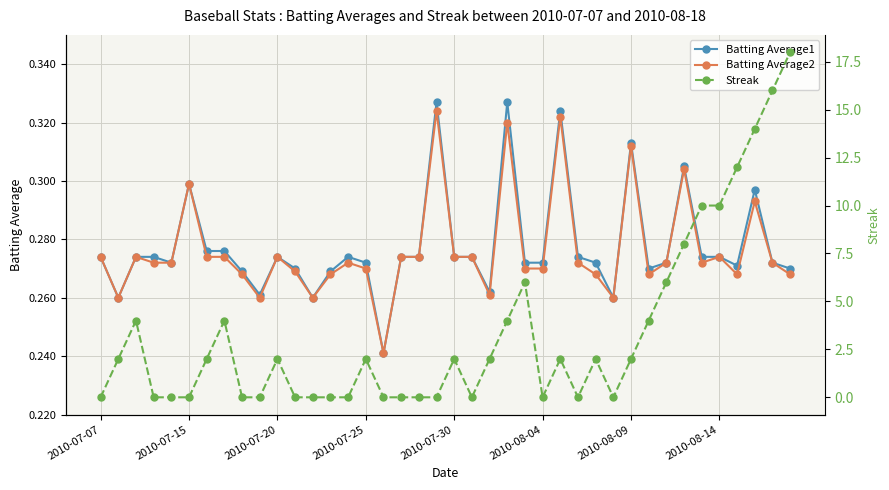

Is the value of Batting Average2 at 12 greater than the value of Batting Average1 at 27?

No